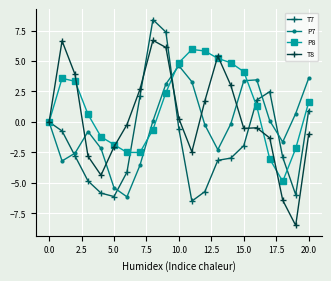

List the series in order of their overall mean, lowest first.

T7, P7, T8, P8